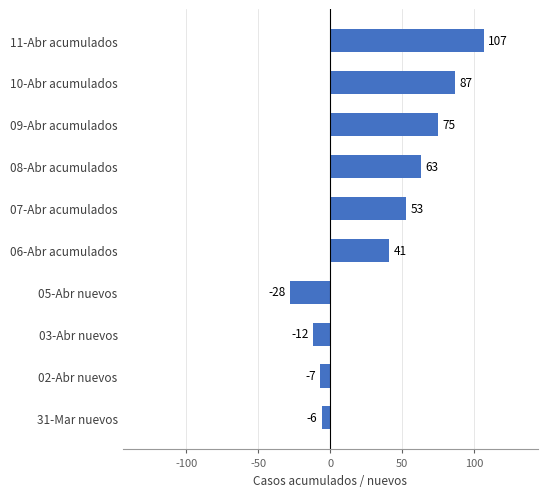

What is the smallest value displayed?

-28